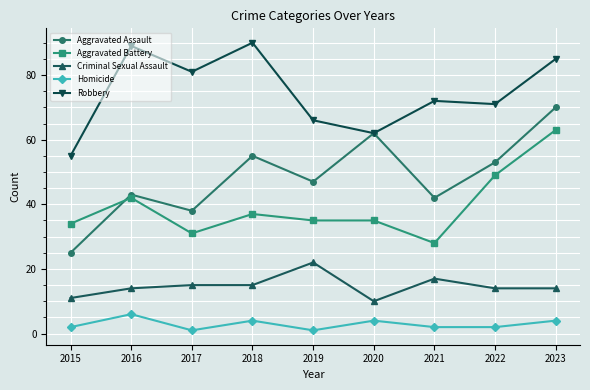

Does the chart display data point markers on the line(s)?

Yes